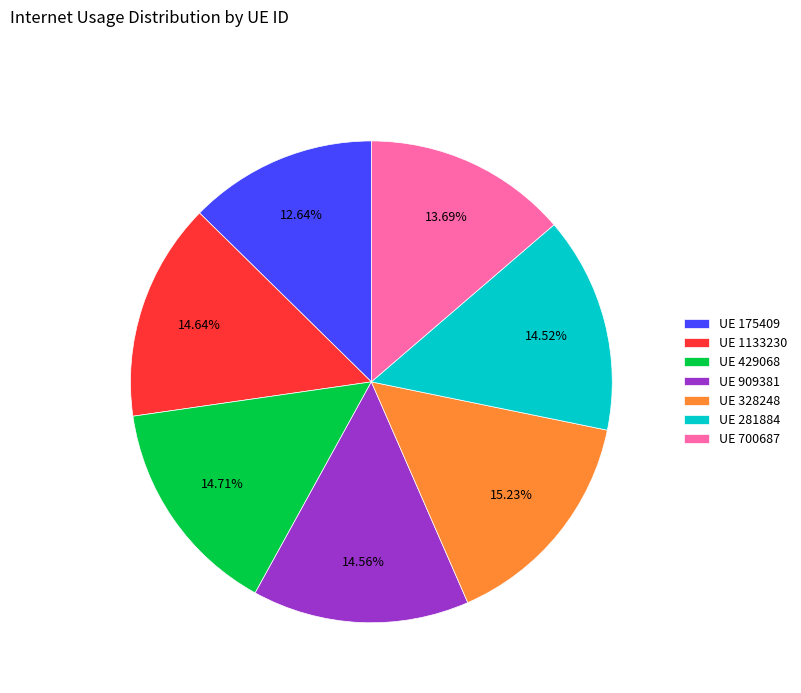

Approximately how many times larger is the value at UE 1133230 compared to UE 328248?

1.0